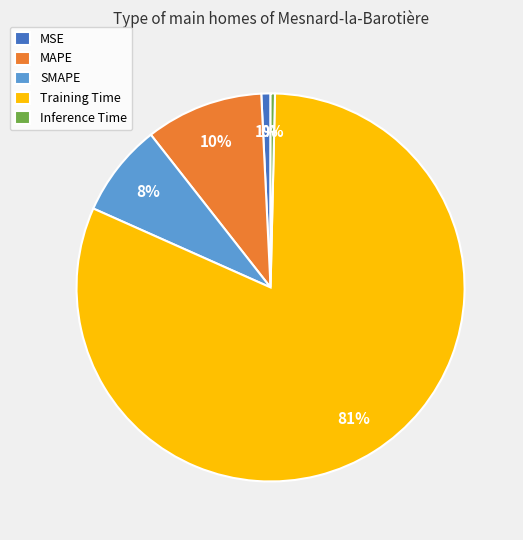

Do MSE and SMAPE together represent more than half of the pie?

No